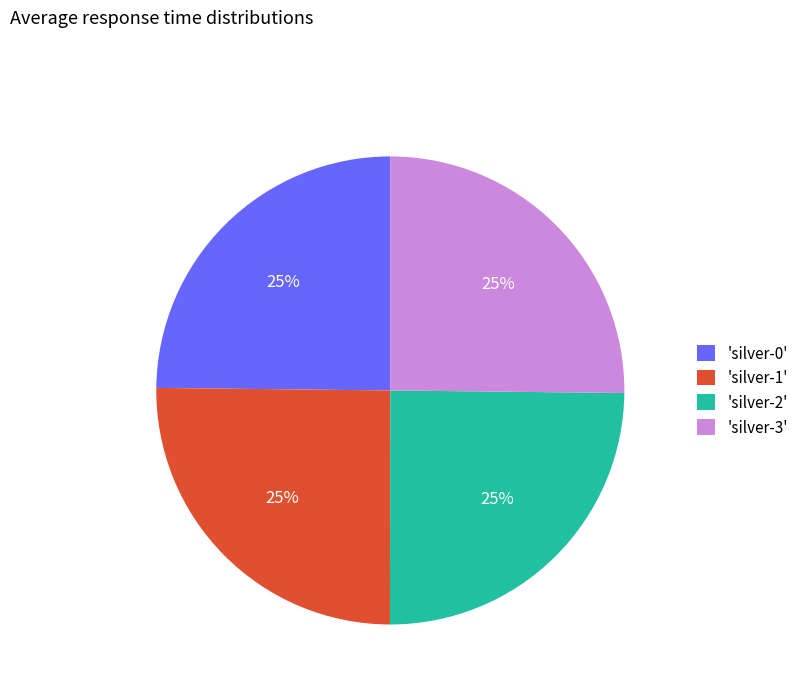

What is the ratio of the value at 'silver-3' to the value at 'silver-2'?

1.0